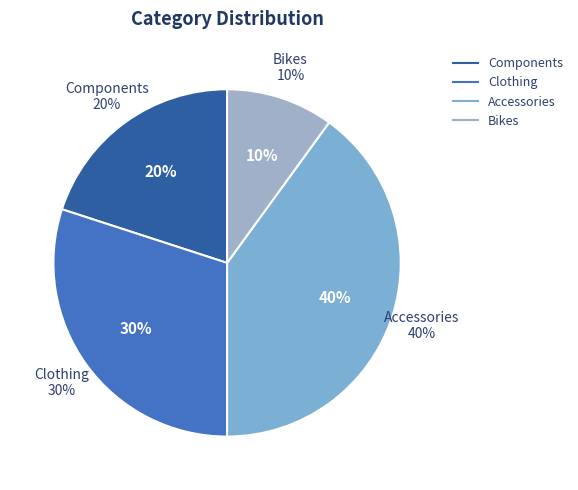

Does any single category account for the majority?

No